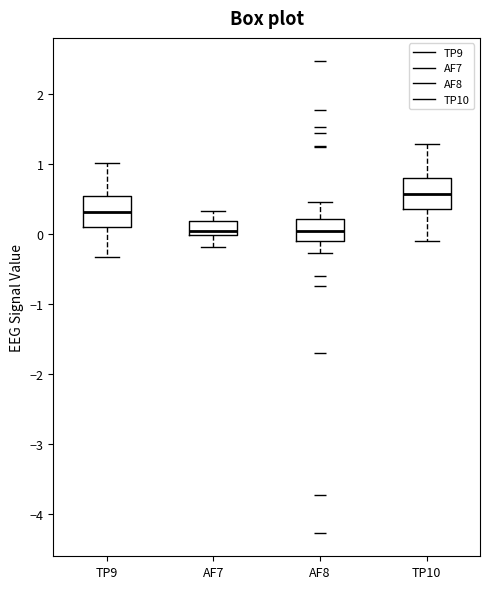

Where is the upper edge of the box for TP9 on the y-axis? The values are not printed on the chart, so give them approximately, as read against the axis.

0.5